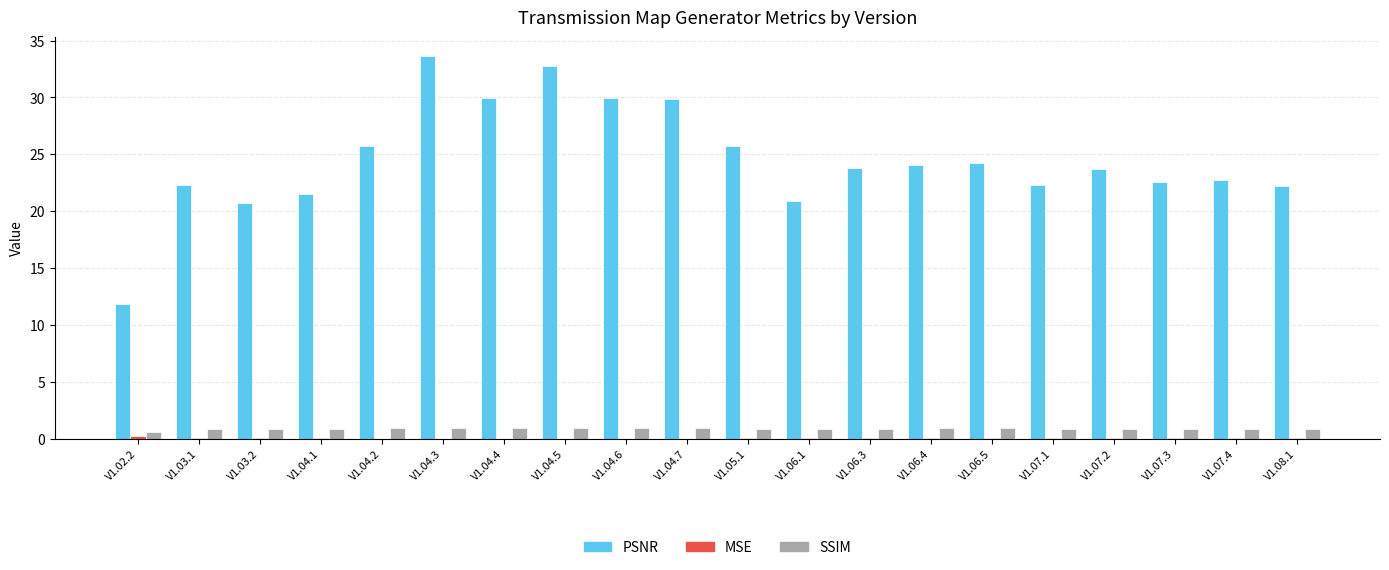

Which category has the highest value across all series?

V1.04.3